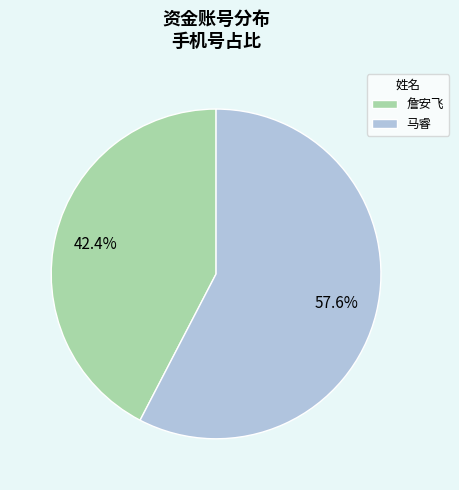

To the nearest percent, what is the difference between the largest and smallest slice percentages?

15%